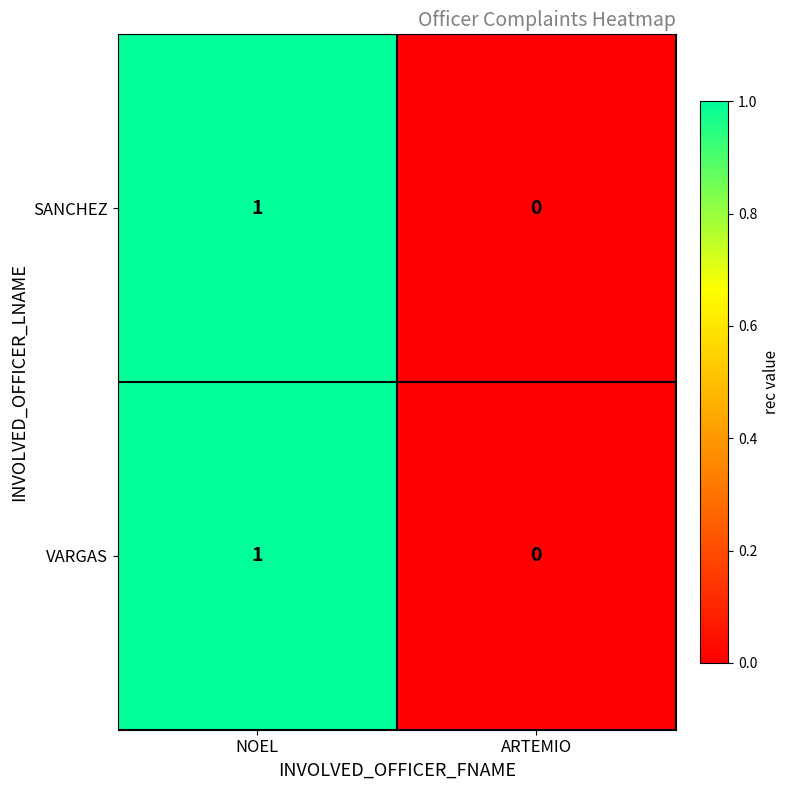

The VARGAS series shows 0 at ARTEMIO. True or false?

True